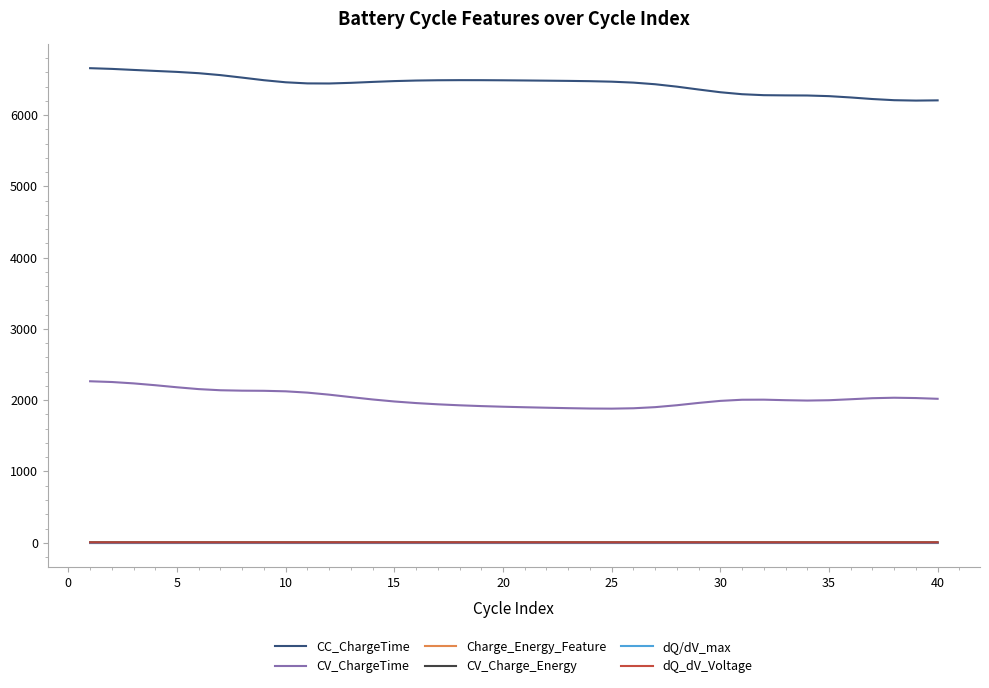

What is the minimum value for CV_Charge_Energy?

4.2